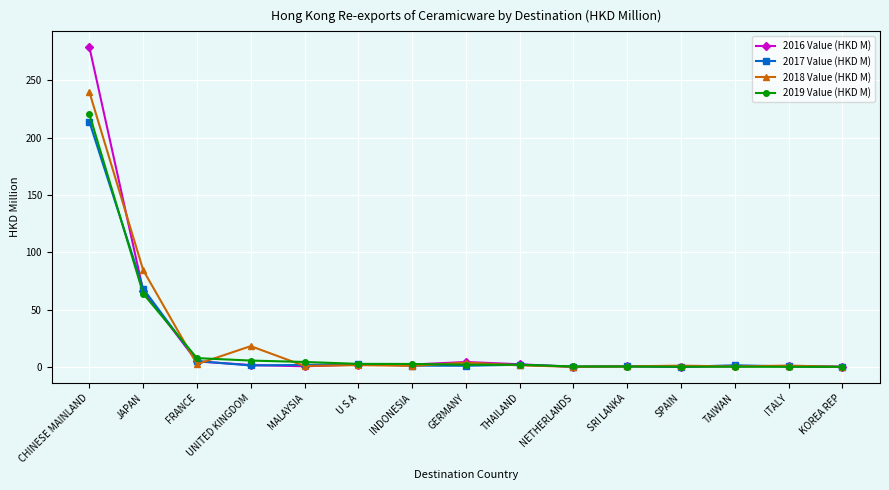

What is the label of the 3rd point from the left?

FRANCE